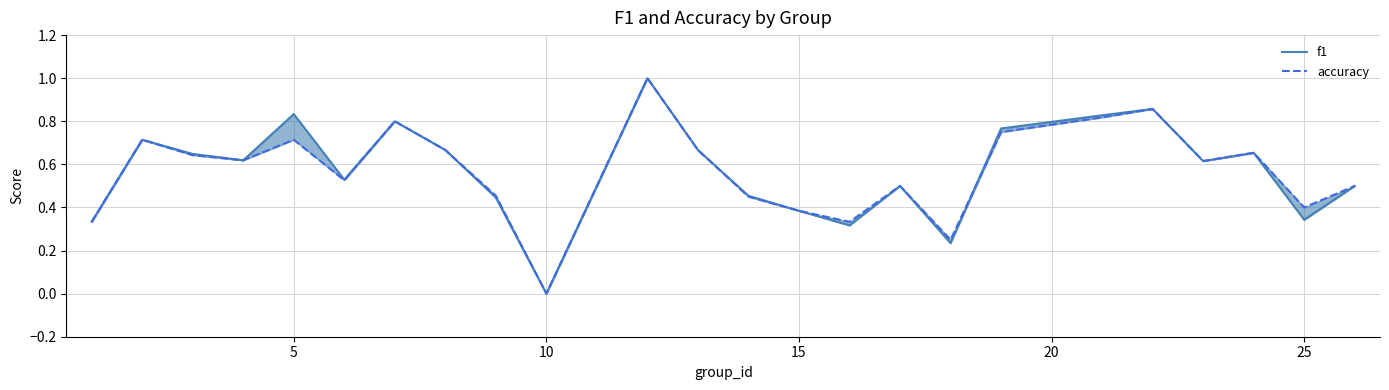

True or false: accuracy has more than 2 interior local peaks.

True